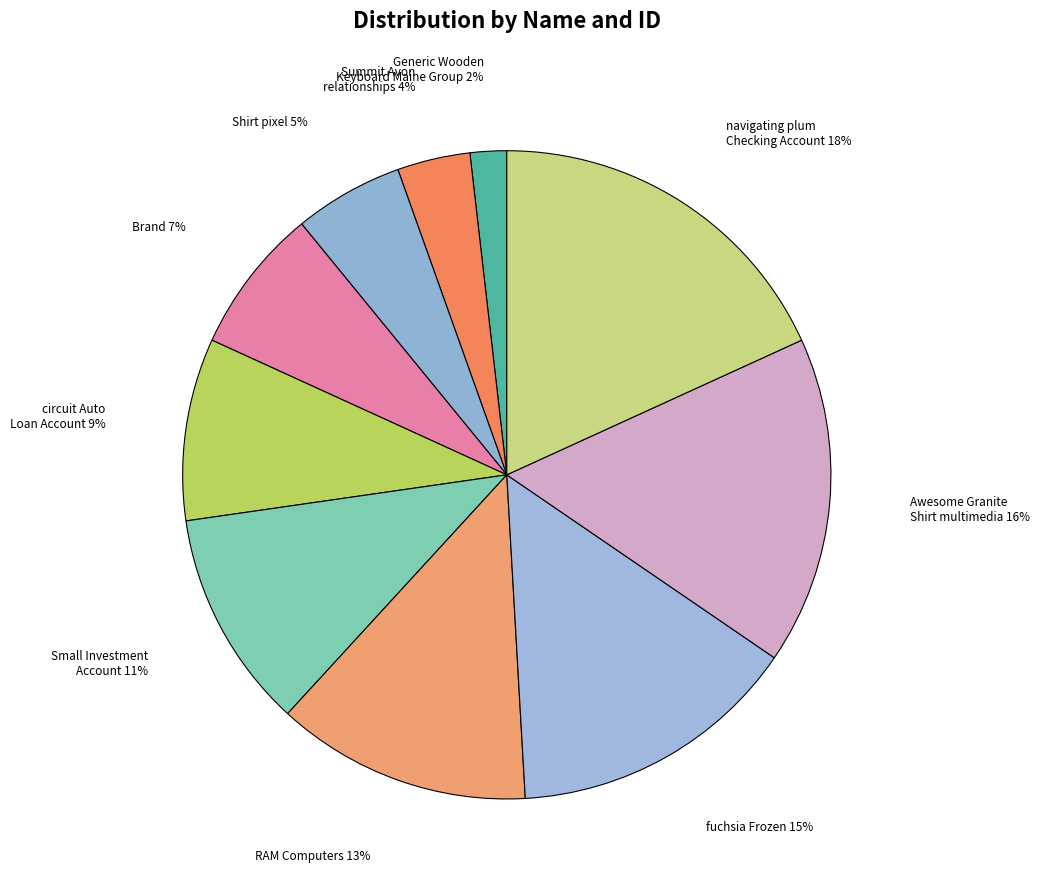

How many segments does this pie chart have?

10